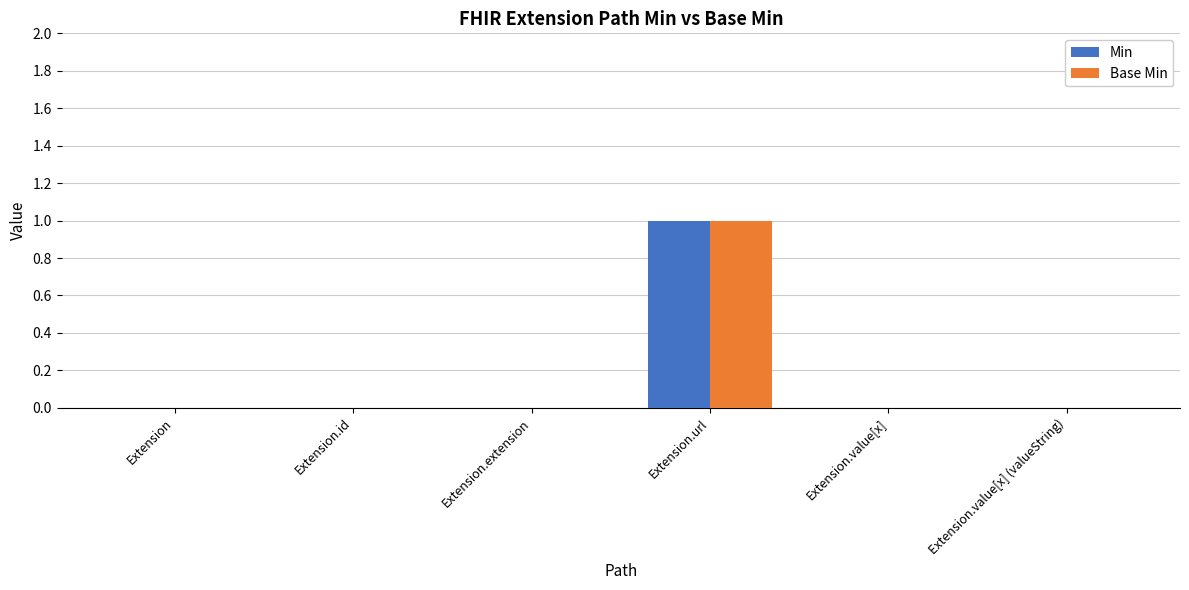

At which label does Min reach its peak?

Extension.url